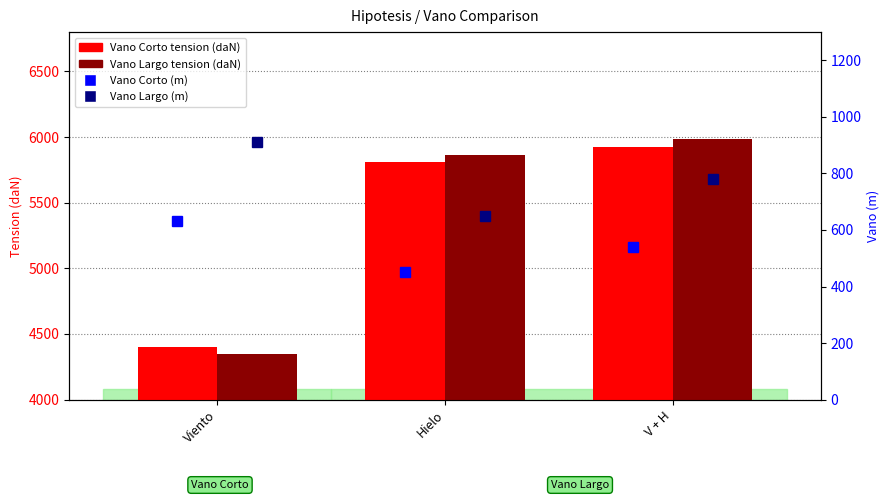

List the labels in order of Vano Largo (m) value, largest first.

Viento, V + H, Hielo